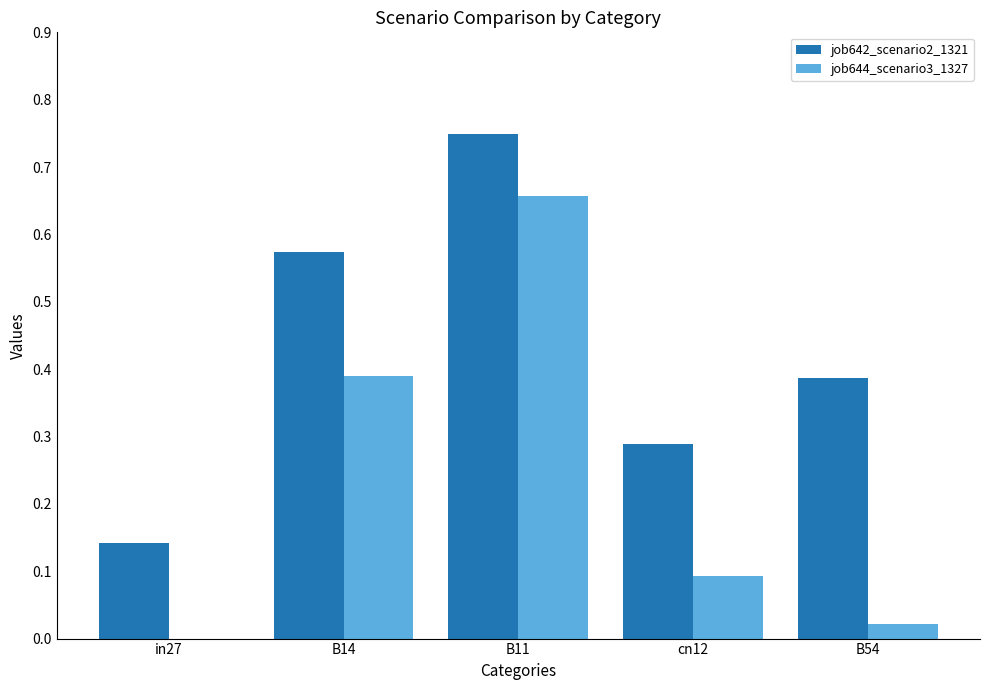

What is the sum of all job642_scenario2_1321 values?

2.1